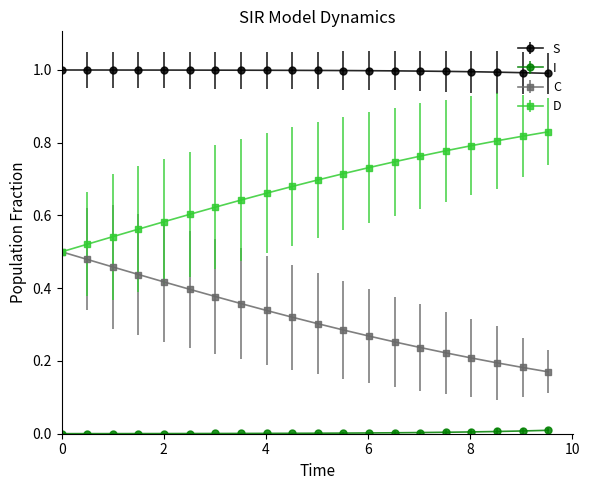

Does the chart display data point markers on the line(s)?

Yes